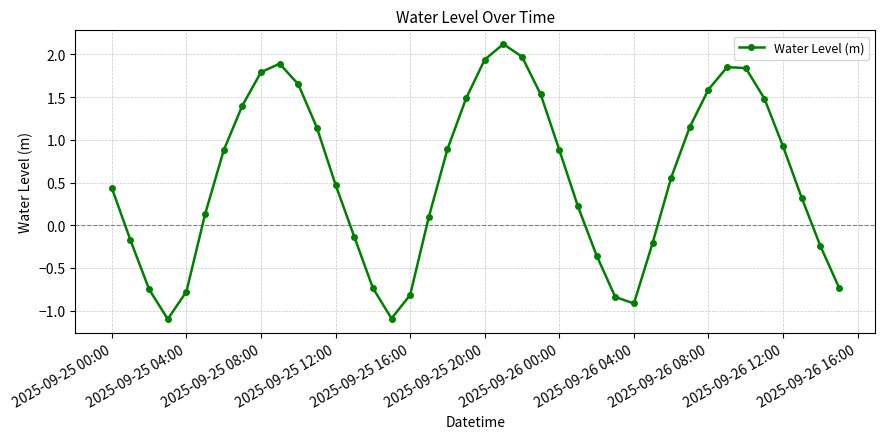

What is the difference between the maximum and minimum values?

3.2